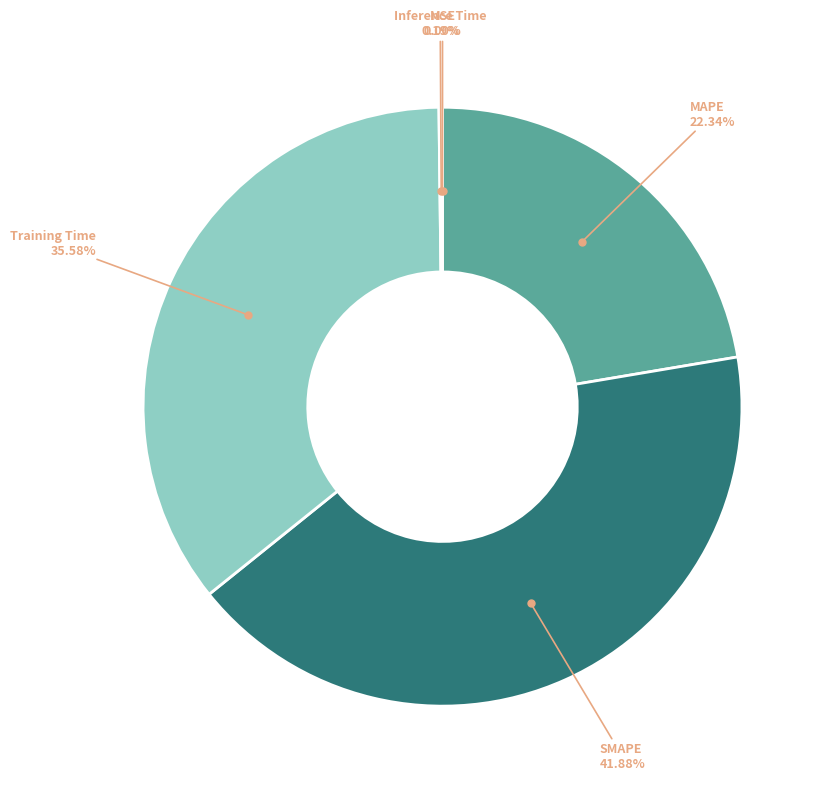

What is the largest slice in the pie chart?

SMAPE